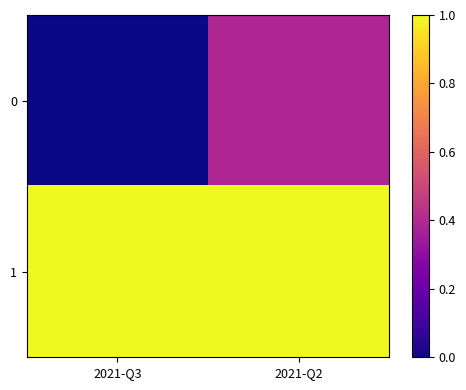

What is the spread (max minus min) of values at 2021-Q3?

1.0